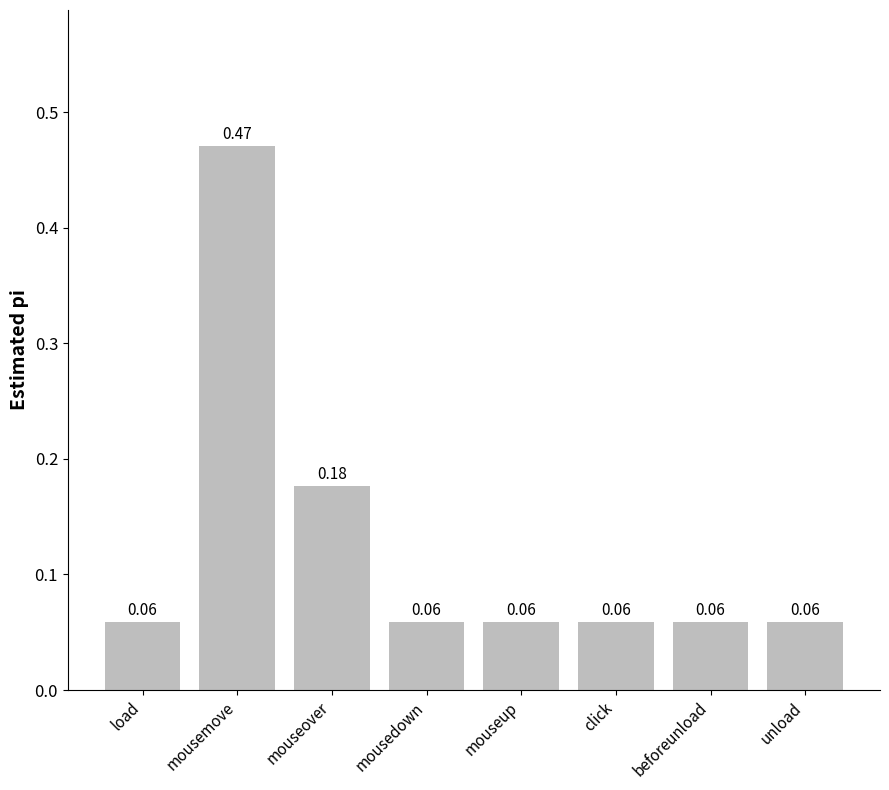

What is the label of the 6th bar from the right?

mouseover